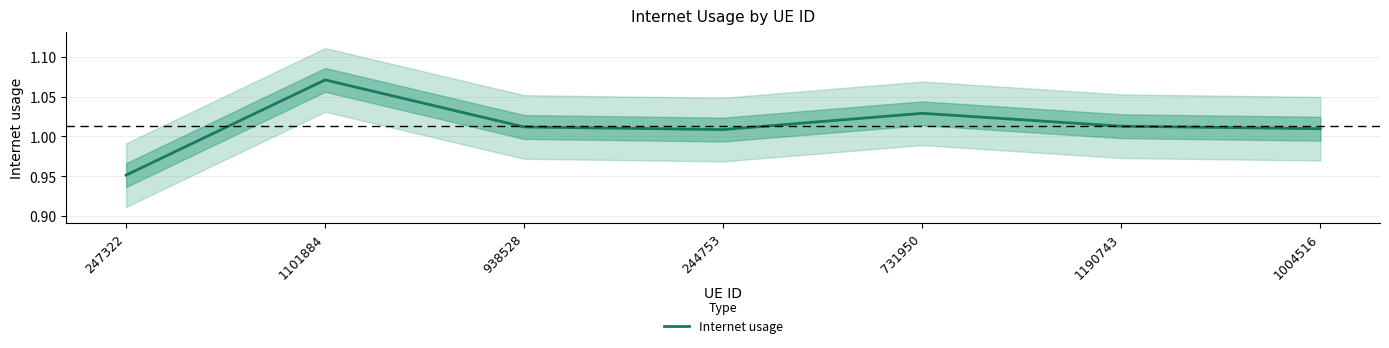

What position from the right is 1190743?

2